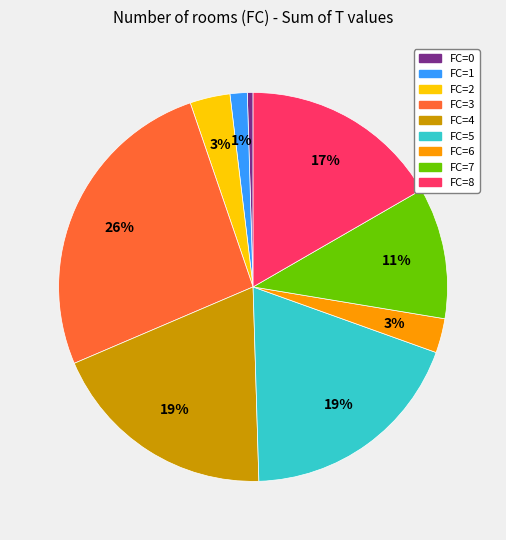

What is the smallest slice in the pie chart?

FC=0